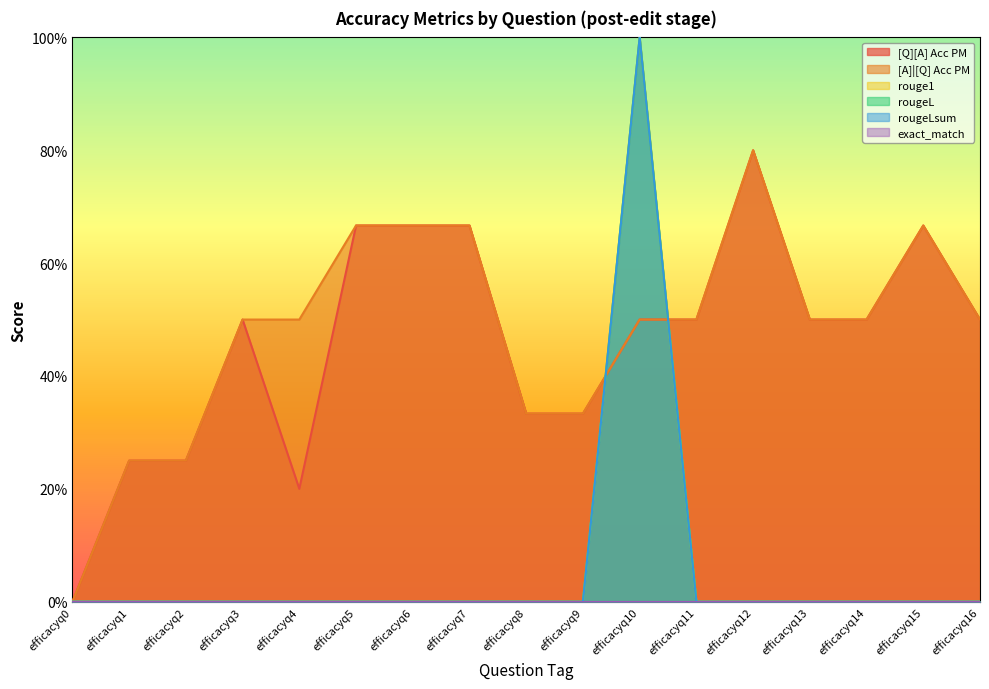

Which series has the widest spread of values?

rouge1